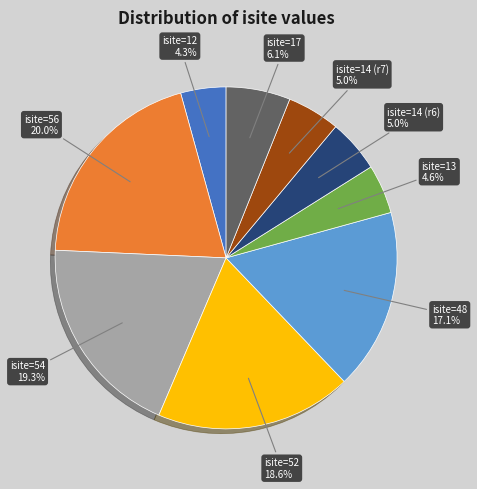

Which category has the biggest portion of the pie?

isite=56